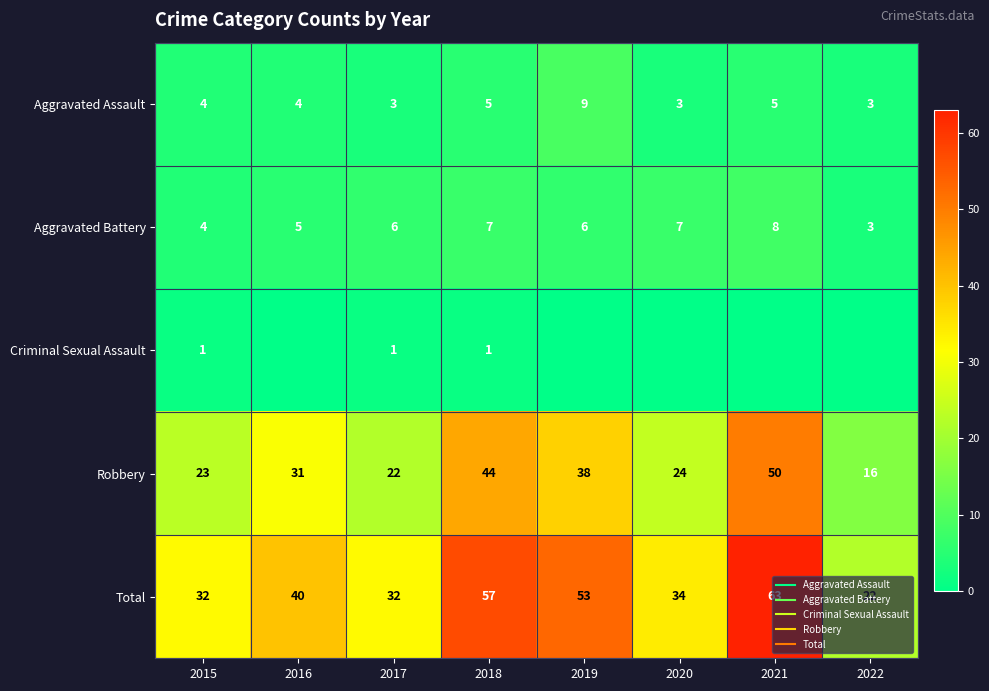

True or false: Robbery has a value of 10 at 2015.

False